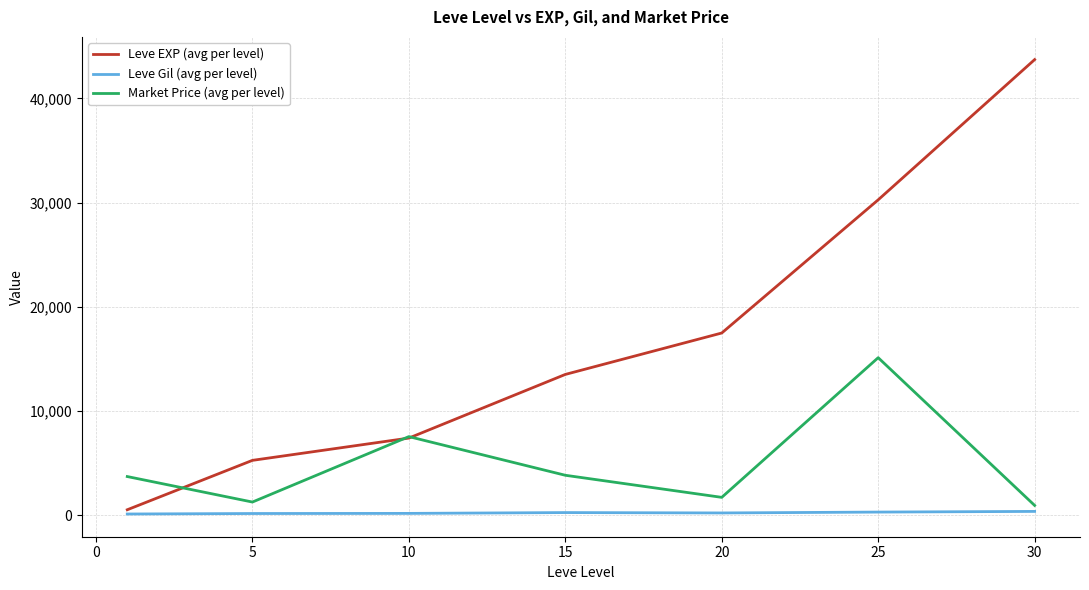

Which series has the largest range (max minus min)?

Leve EXP (avg per level)